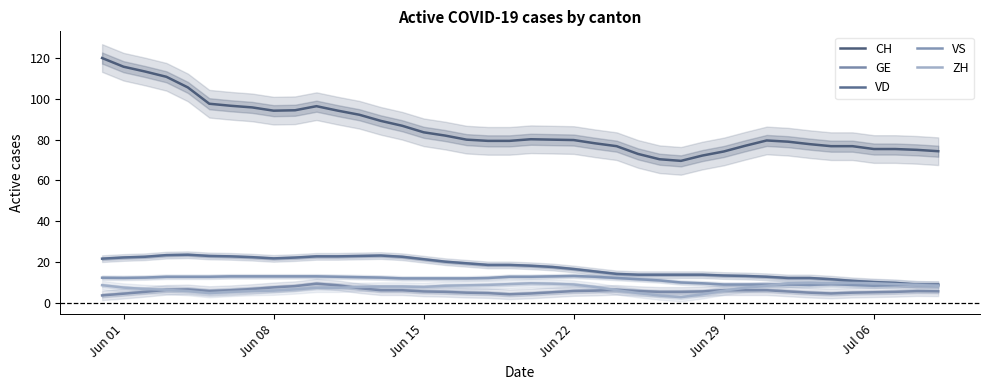

The CH series shows 75.4 at Jul 06. True or false?

True